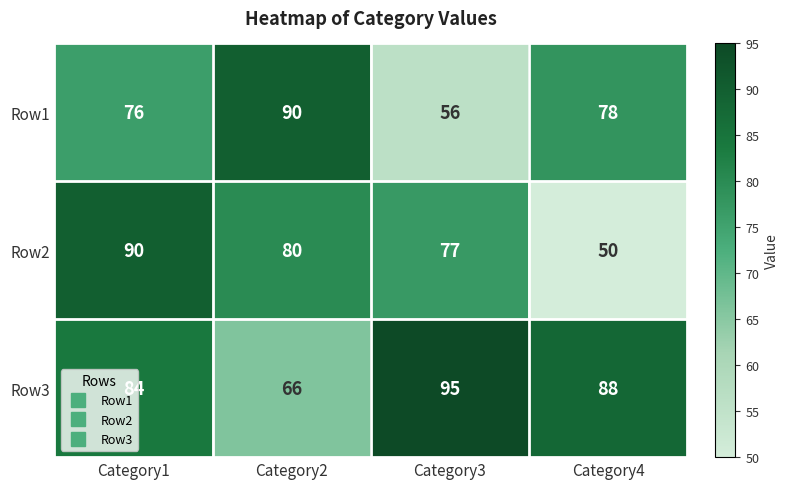

Where is Row3 nearest to the value 80?

Category1